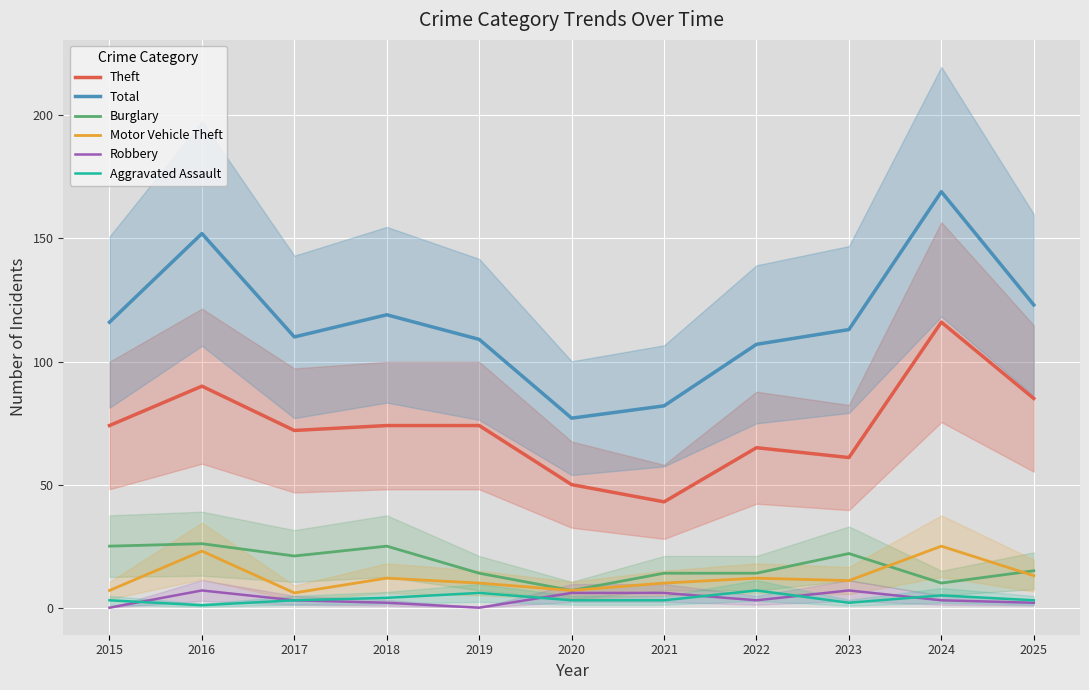

Rank the series by their maximum value, from lowest to highest.

Robbery, Aggravated Assault, Motor Vehicle Theft, Burglary, Theft, Total